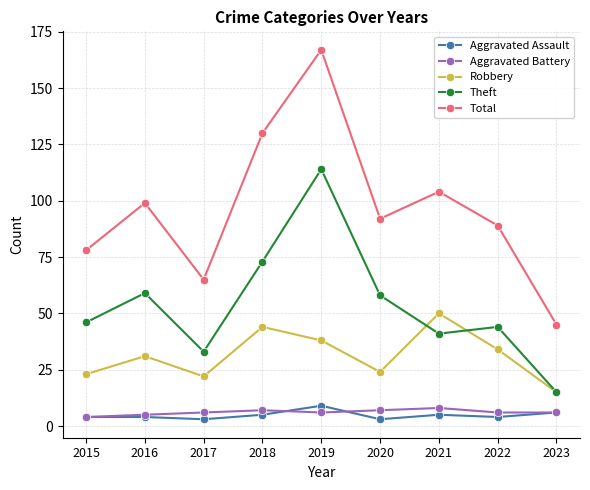

At how many categories does at least one series exceed 122?

2